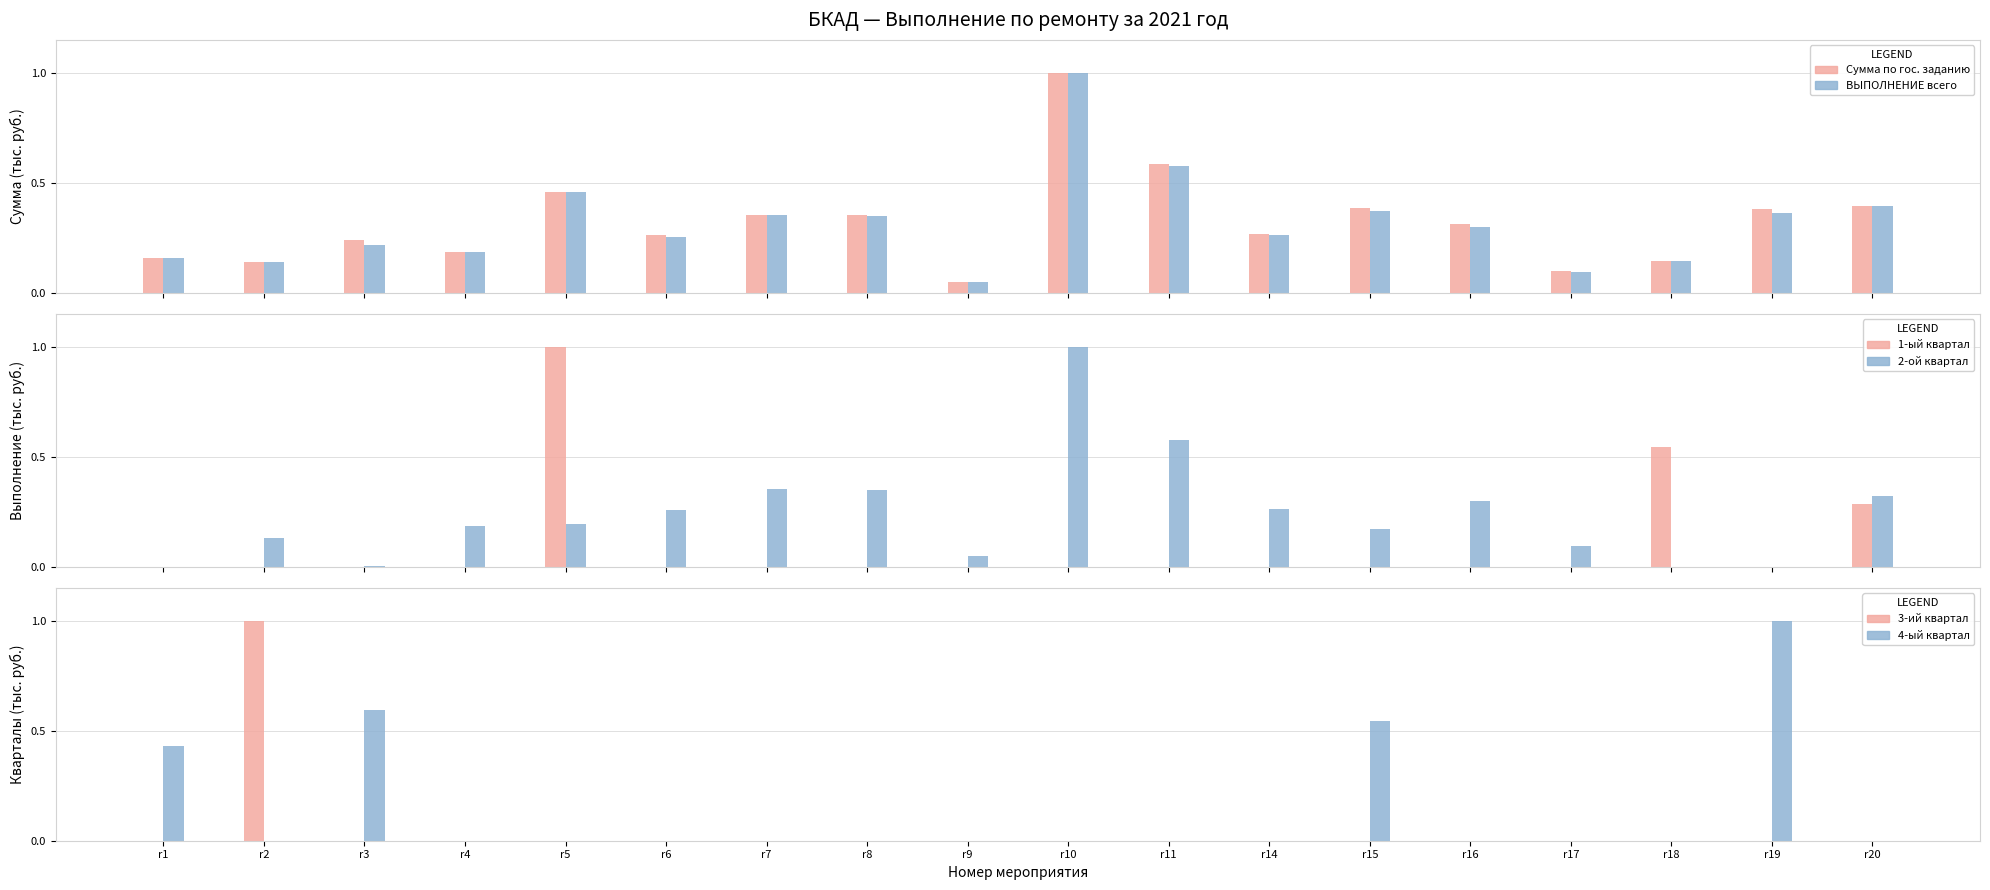

How many values in the 3-ий квартал series exceed 0?

1